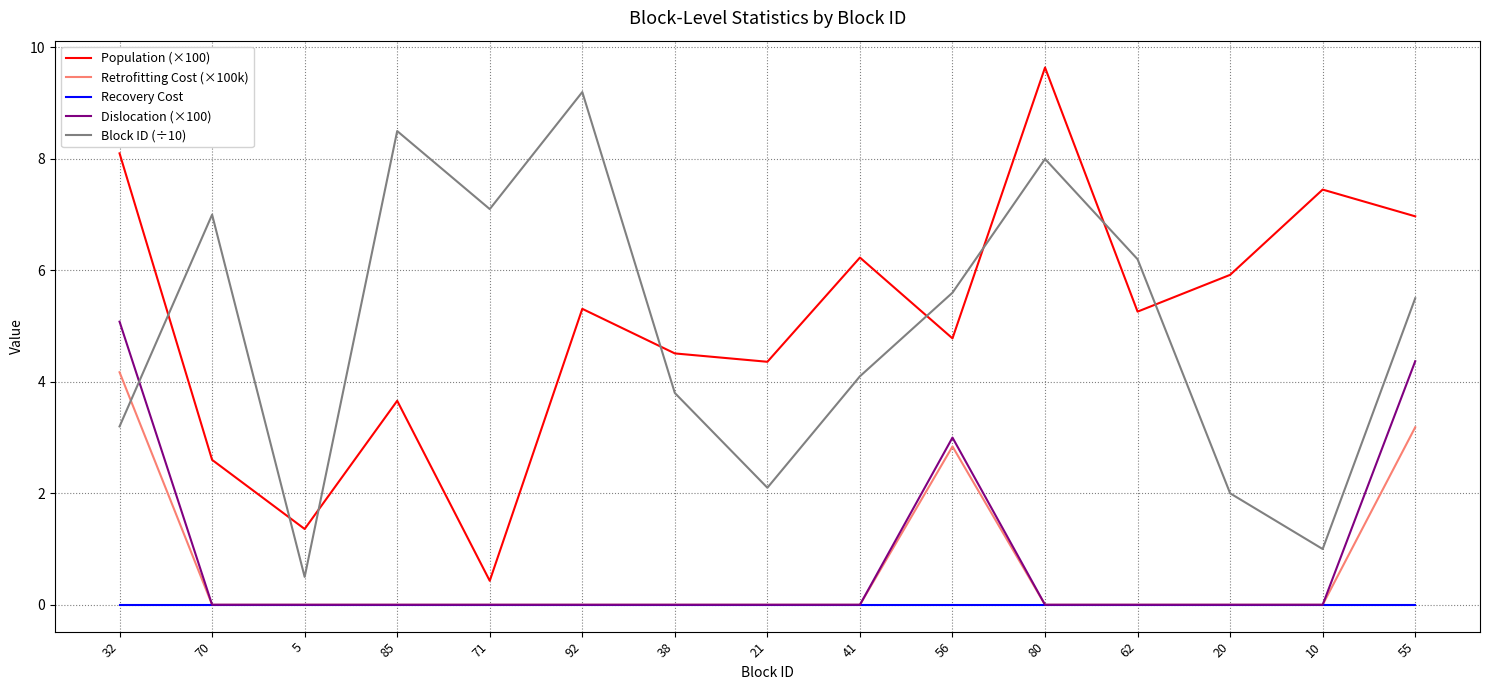

Rank the series by their maximum value, from lowest to highest.

Recovery Cost, Retrofitting Cost (×100k), Dislocation (×100), Block ID (÷10), Population (×100)